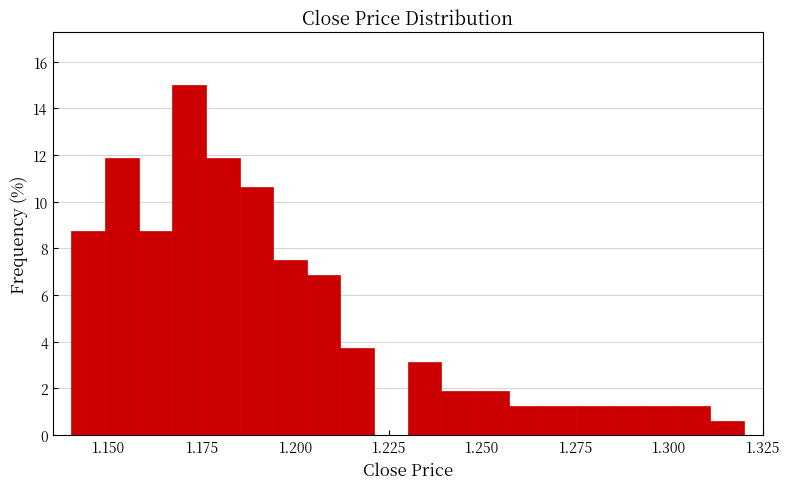

Around what value on the x-axis is the tallest bar? Give the approximate position of its centre, as read against the axis.

1.170